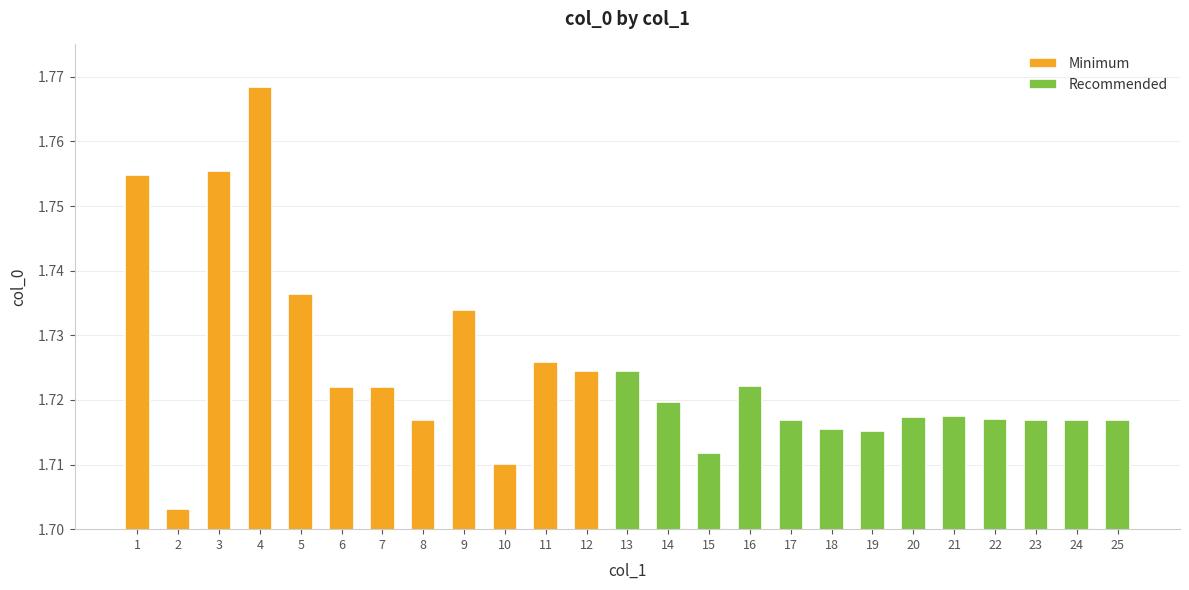

True or false: the data shows 1.7 at 8.

True